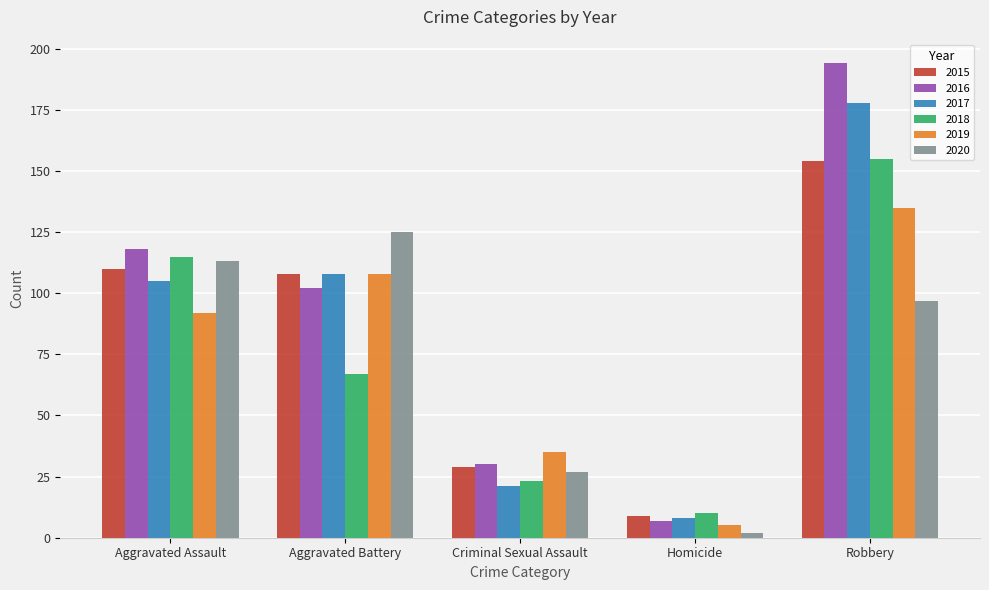

Reading left to right, list all the values displayed in this chart.

2015: 110	108	29	9	154
2016: 118	102	30	7	194
2017: 105	108	21	8	178
2018: 115	67	23	10	155
2019: 92	108	35	5	135
2020: 113	125	27	2	97